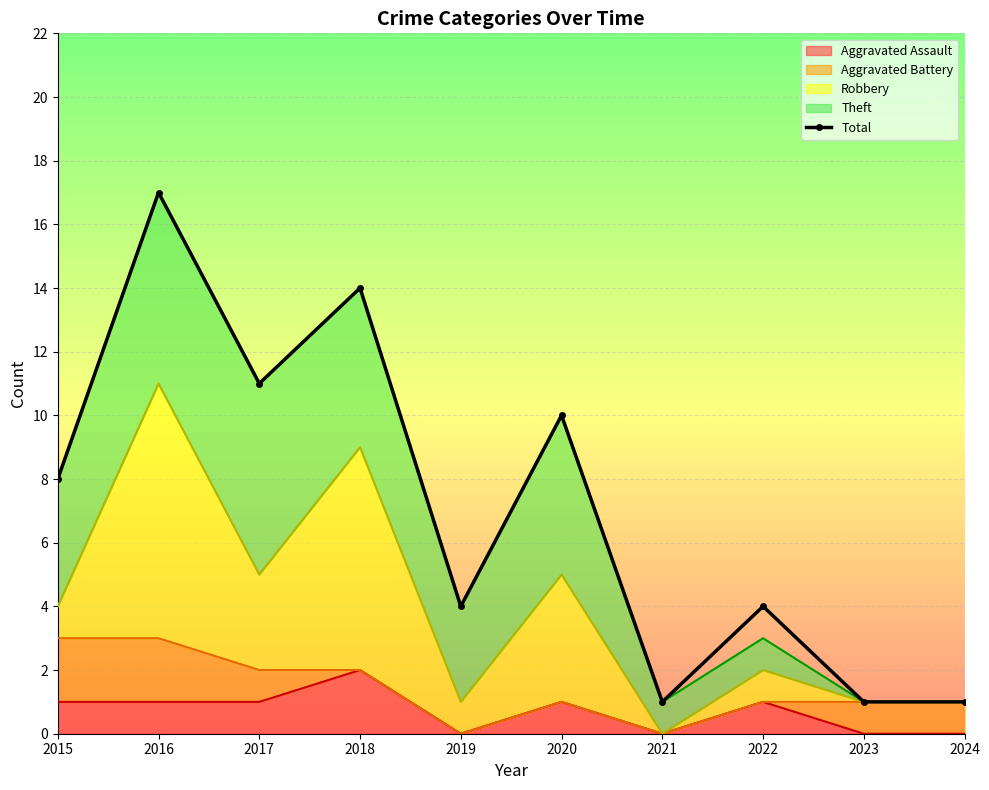

Which has a higher value, 2017 or 2024?

2017